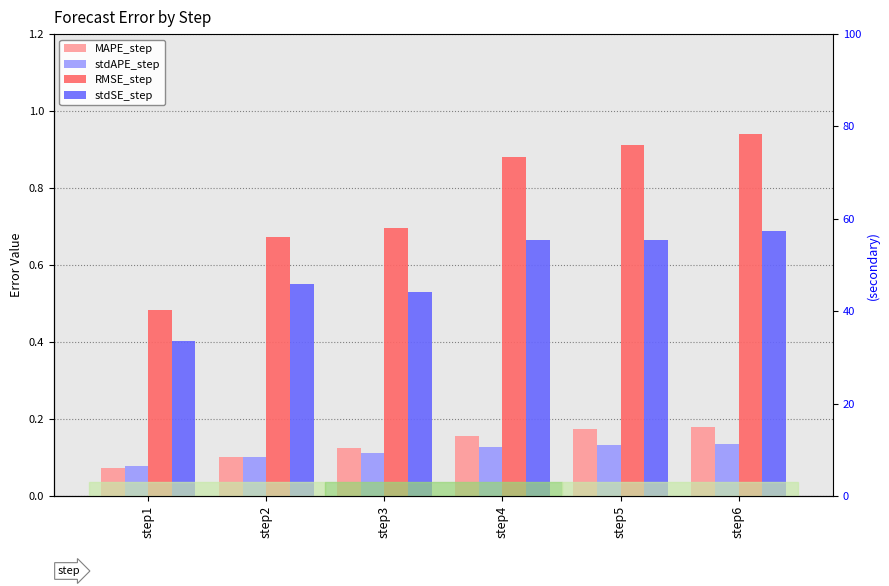

What is the difference between the maximum and minimum values in the stdSE_step series?

0.3